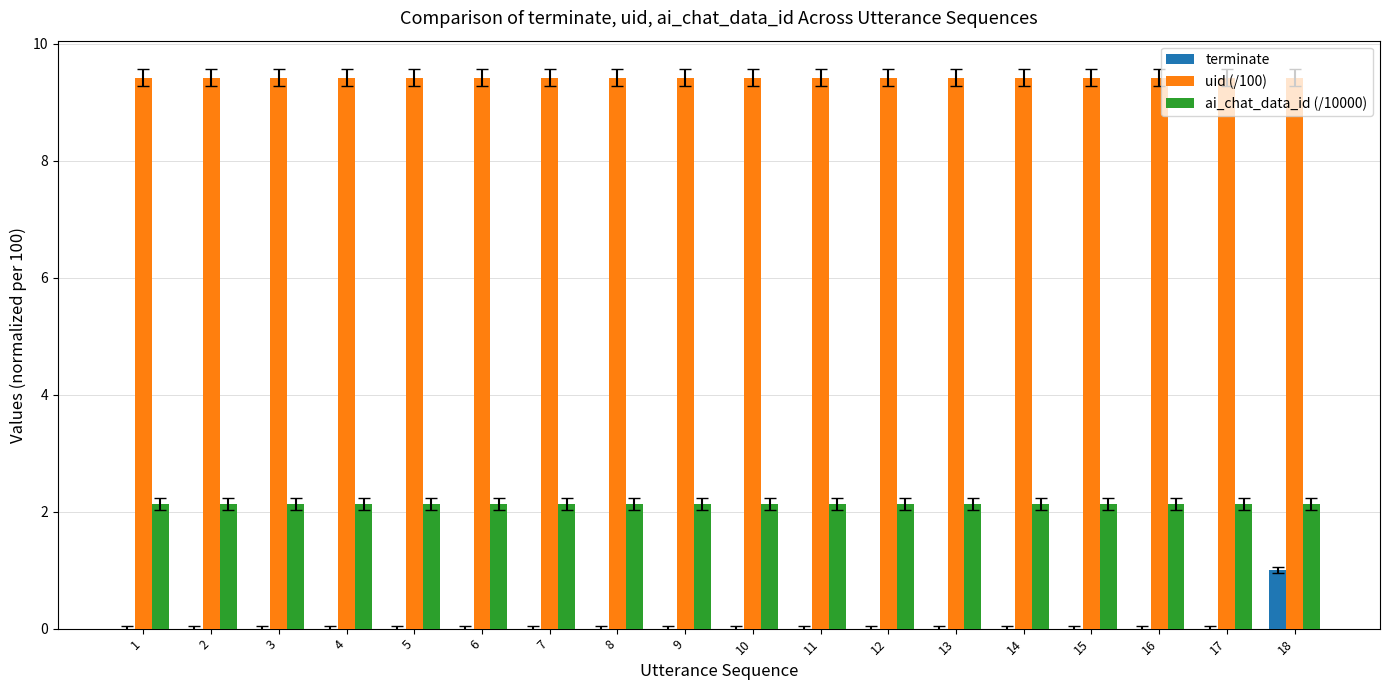

Between 11 and 18, which series saw the biggest shift?

terminate